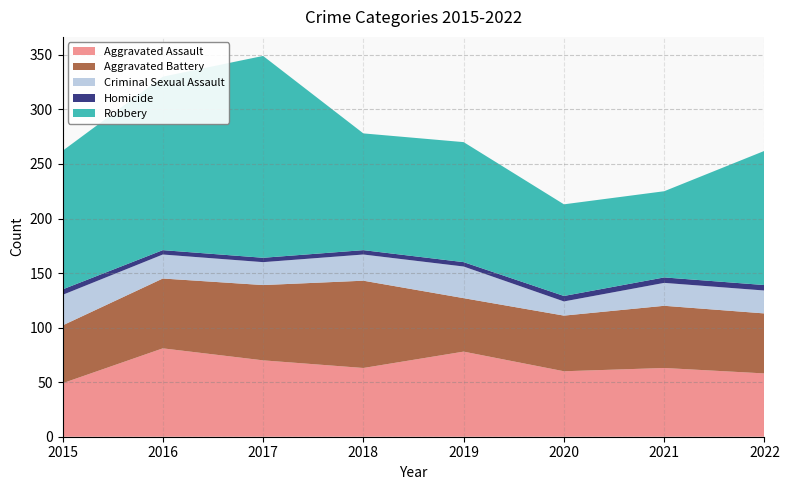

Reading left to right, extract all data points from this chart.

Aggravated Assault: 2015=49	2016=81	2017=70	2018=63	2019=78	2020=60	2021=63	2022=58
Aggravated Battery: 2015=53	2016=64	2017=69	2018=80	2019=49	2020=51	2021=57	2022=55
Criminal Sexual Assault: 2015=28	2016=22	2017=21	2018=24	2019=29	2020=13	2021=21	2022=21
Homicide: 2015=5	2016=4	2017=4	2018=4	2019=4	2020=5	2021=5	2022=5
Robbery: 2015=127	2016=159	2017=185	2018=107	2019=110	2020=84	2021=79	2022=123